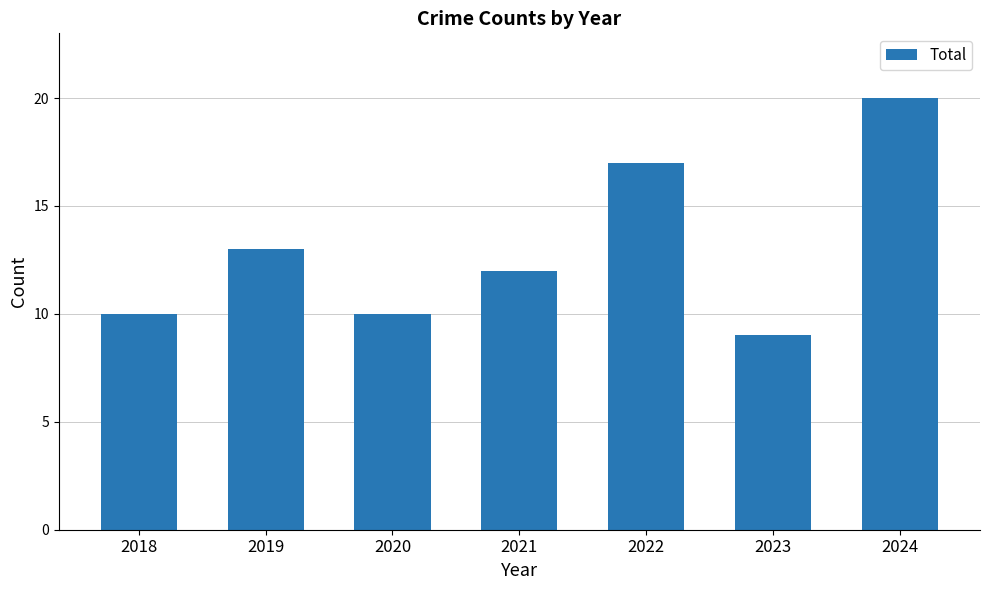

Reading right to left, extract all data points from this chart.

2024=20	2023=9	2022=17	2021=12	2020=10	2019=13	2018=10